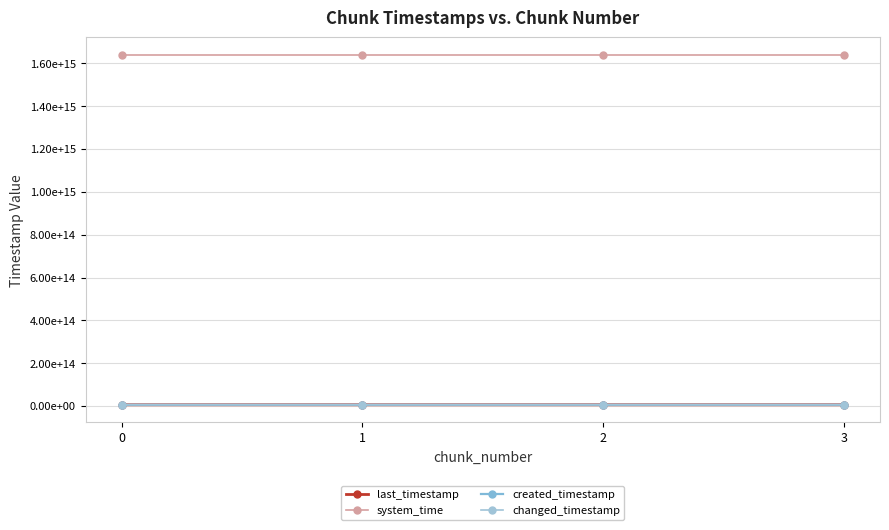

True or false: changed_timestamp has more than 0 points higher than both neighbors.

False